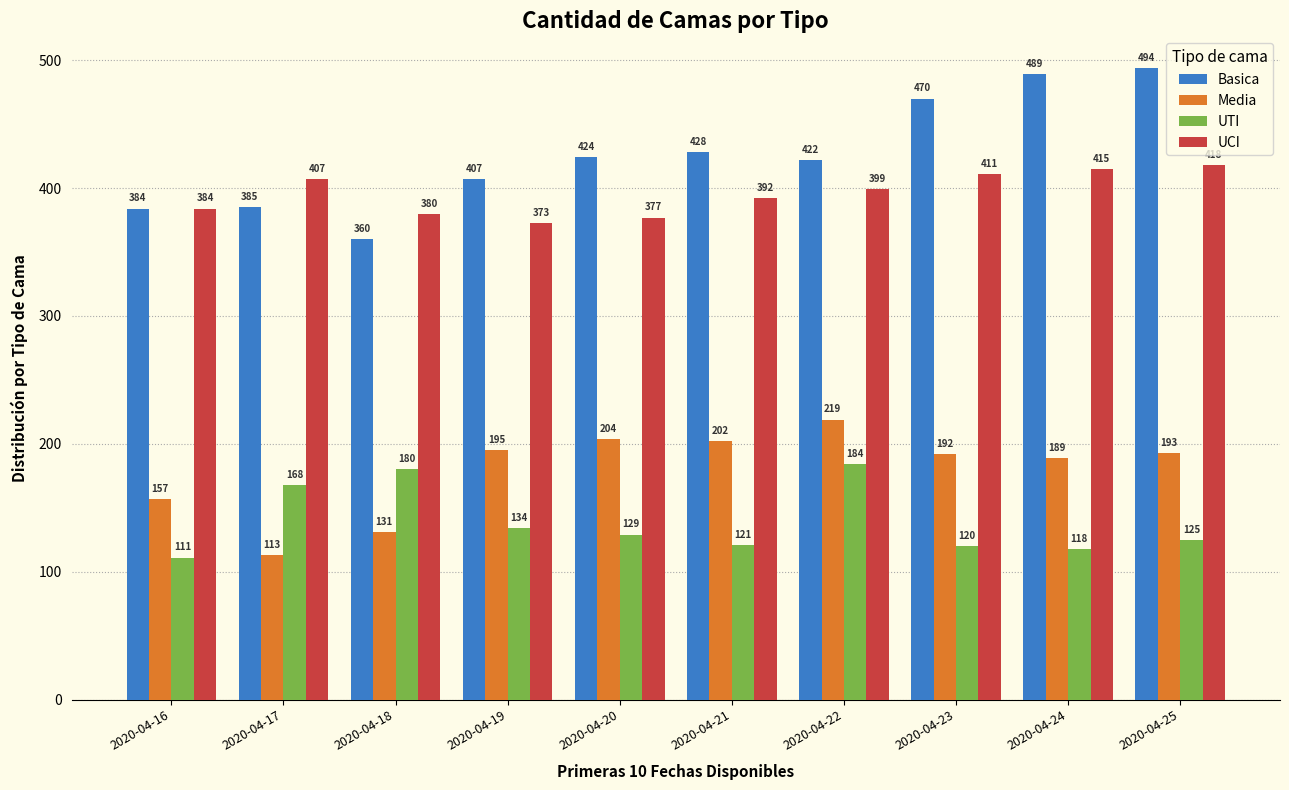

Is the value of Media at 2020-04-17 greater than the value of UTI at 2020-04-23?

No